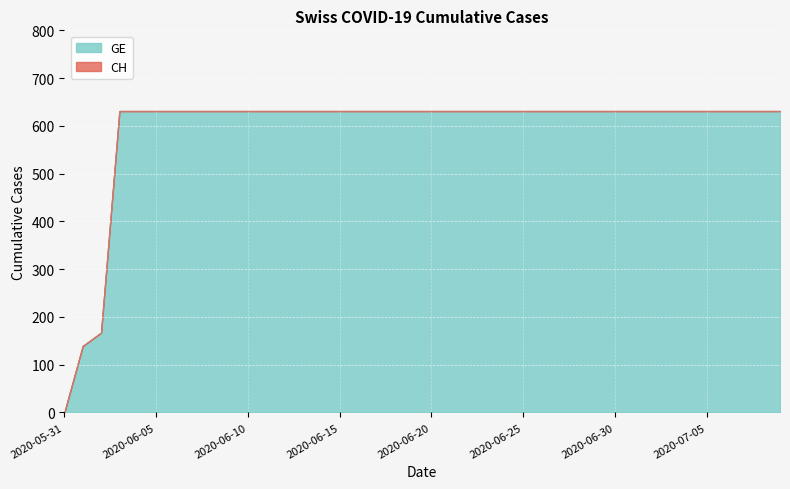

How many lines are shown in the chart?

2